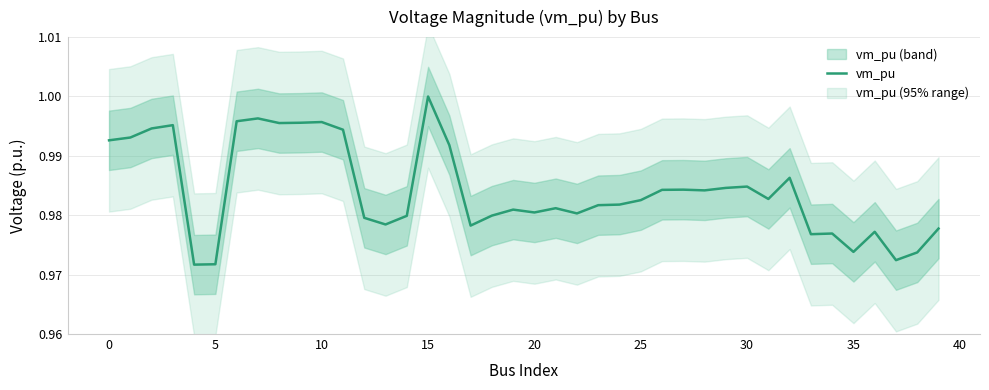

Reading right to left, extract all data points from this chart.

1.0	1.0	1.0	1.0	1.0	1.0	1.0	1.0	1.0	1.0	1.0	1.0	1.0	1.0	1.0	1.0	1.0	1.0	1.0	1.0	1.0	1.0	1.0	1.0	1.0	1.0	1.0	1.0	1.0	1.0	1.0	1.0	1.0	1.0	1.0	1.0	1.0	1.0	1.0	1.0